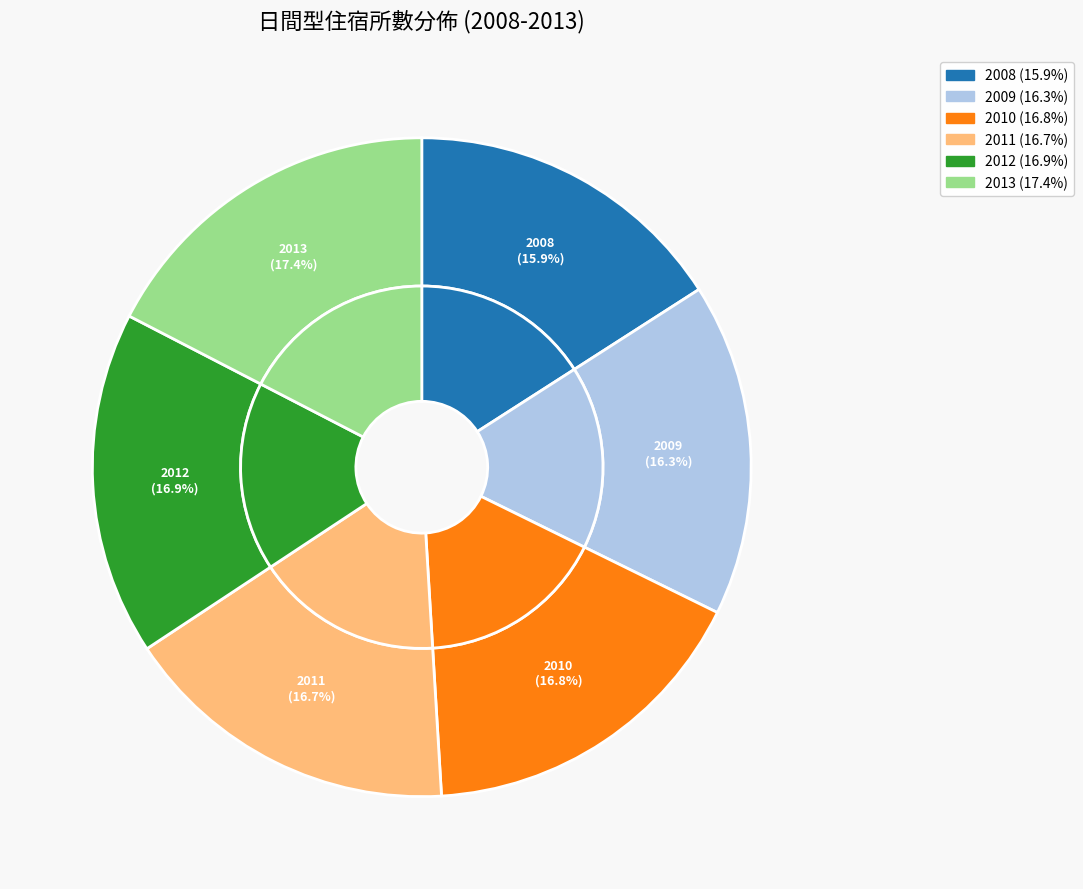

To the nearest percent, what portion does 2008 represent?

16%